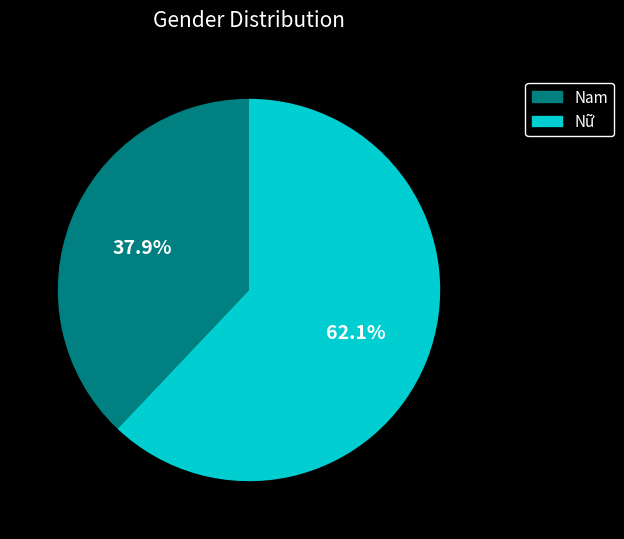

Count the number of slices in the pie.

2